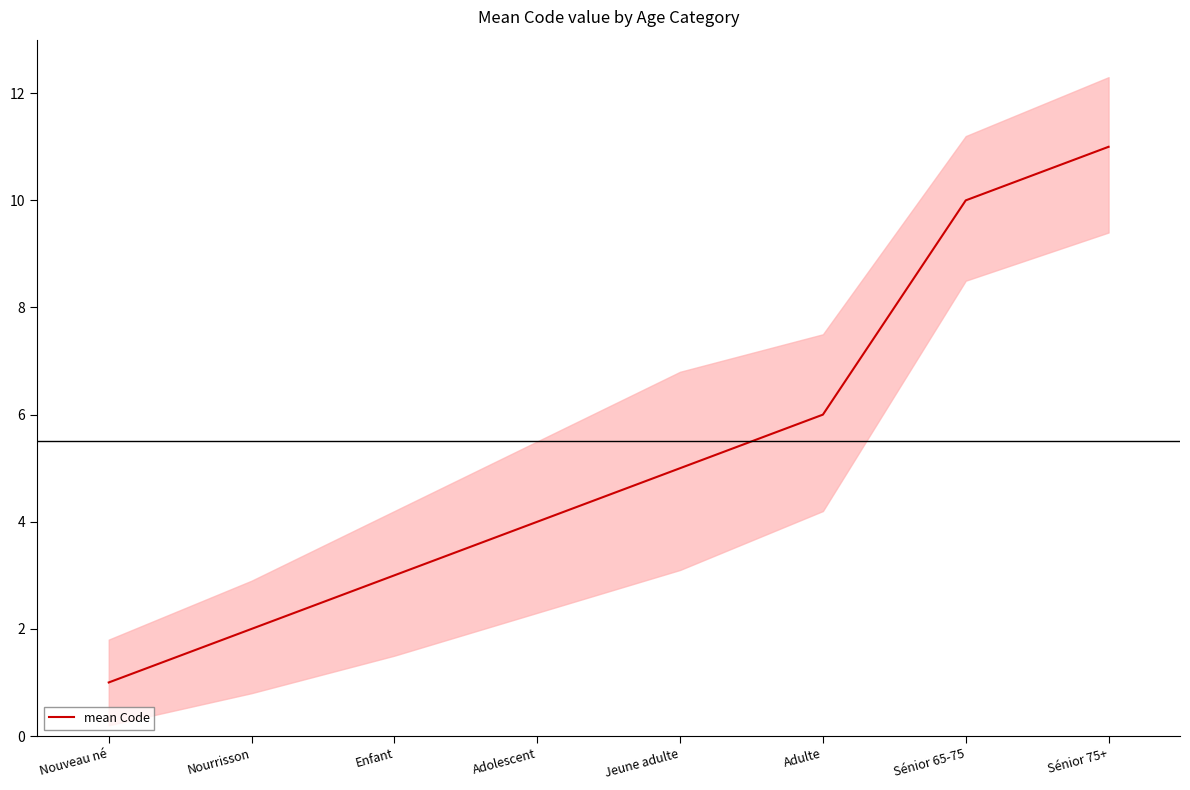

List the labels in order of value, smallest first.

Nouveau né, Nourrisson, Enfant, Adolescent, Jeune adulte, Adulte, Sénior 65-75, Sénior 75+